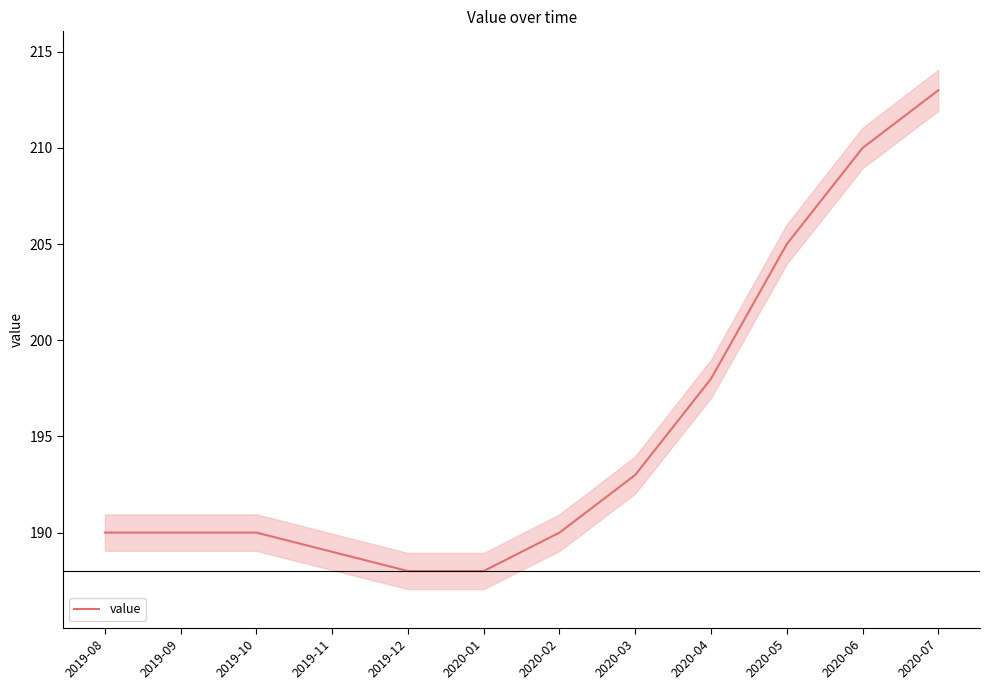

What is the difference between the second highest and minimum values?

22